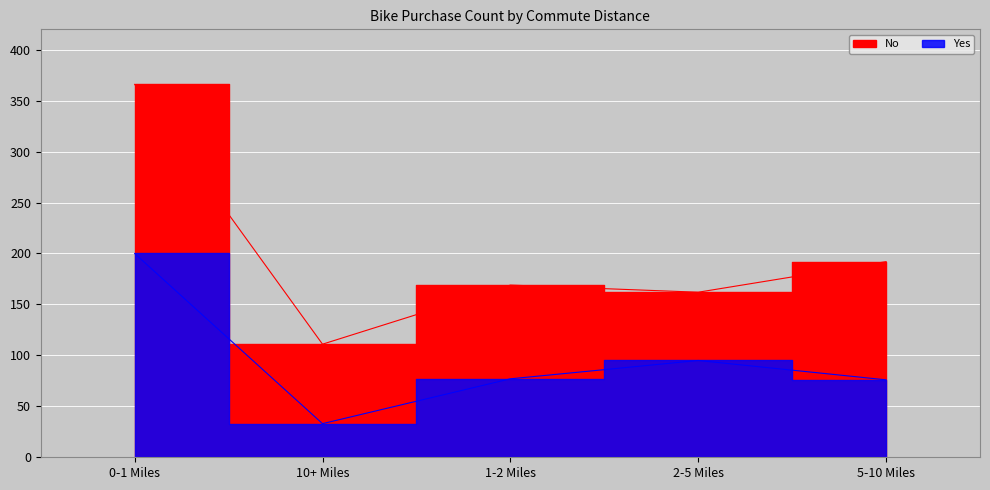

Which category has the highest value across all series?

0-1 Miles